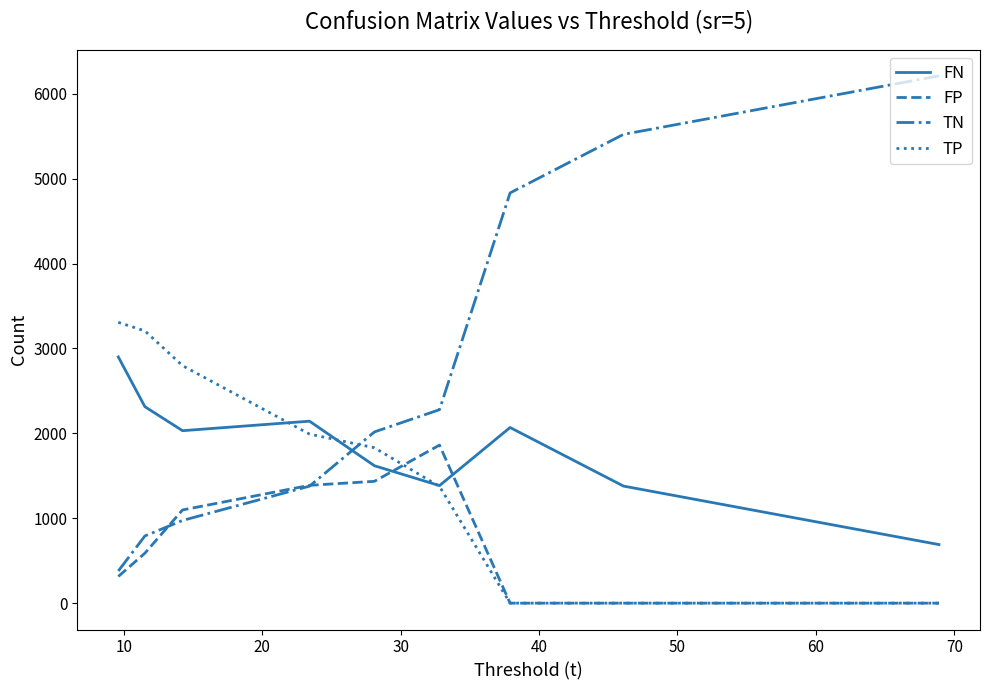

Which series has the largest range (max minus min)?

TN